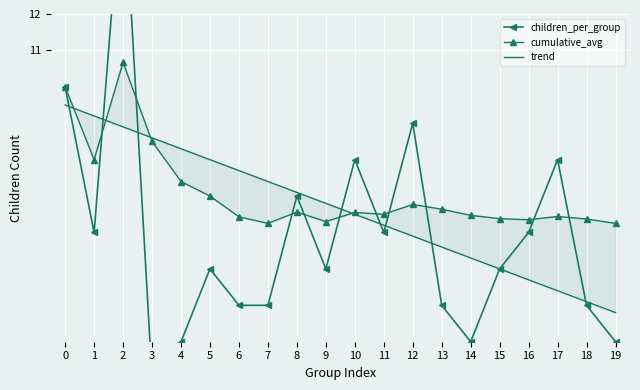

After their last crossing, which series has the higher values: cumulative_avg or children_per_group?

cumulative_avg